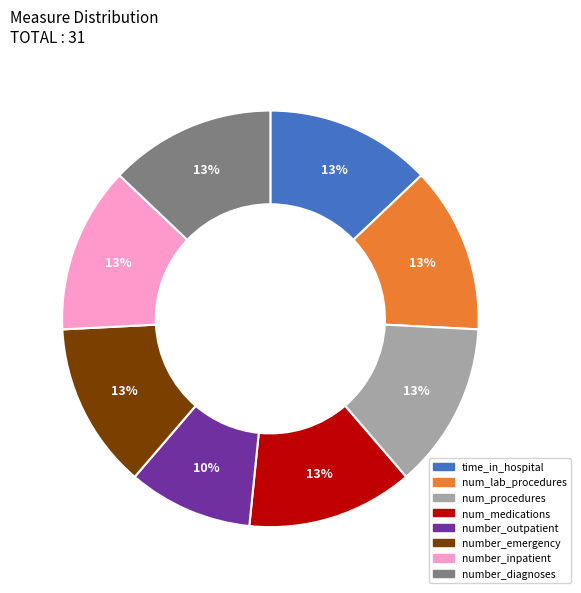

What is the smallest slice in the pie chart?

number_outpatient